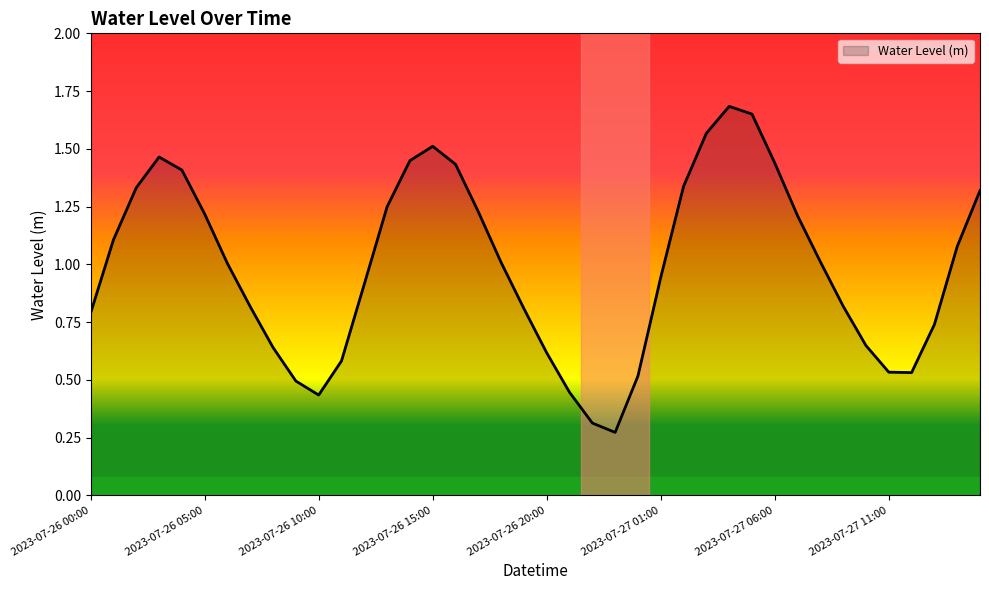

Does the chart have visible grid lines?

No